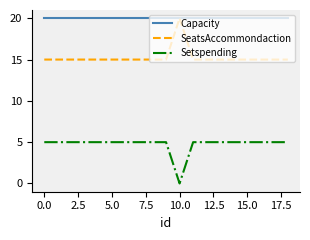

What is the lowest value of the SeatsAccommondaction series?

15